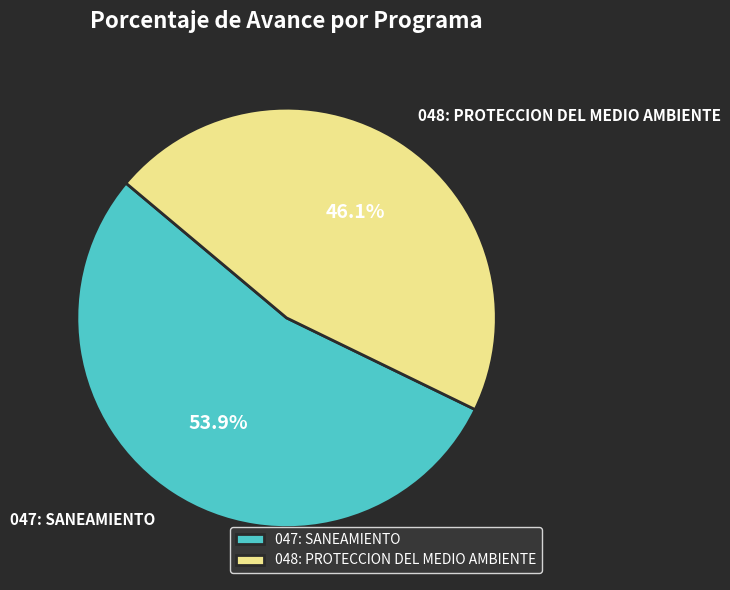

To the nearest percent, what is the difference between the largest and smallest slice percentages?

8%